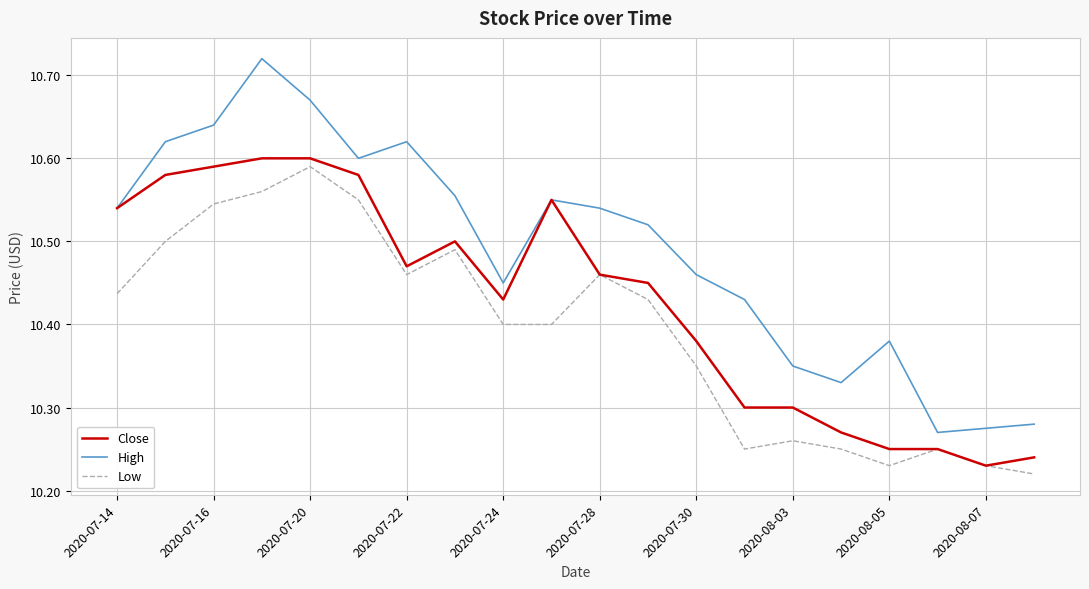

True or false: Low and High intersect in this chart.

False